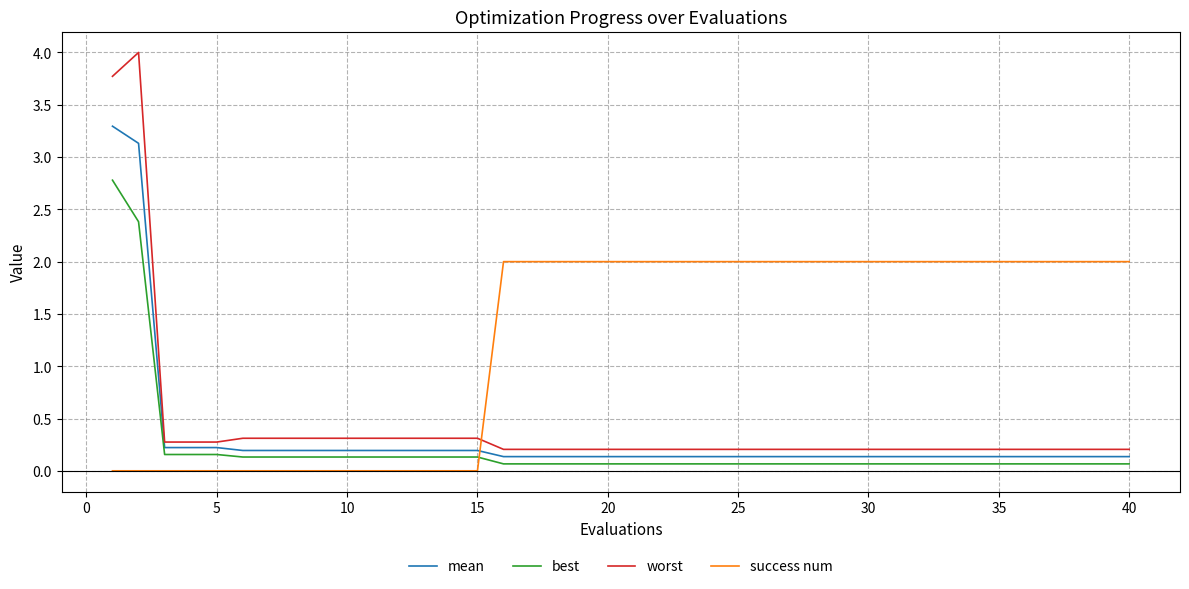

Which series has the largest total across all categories?

success num